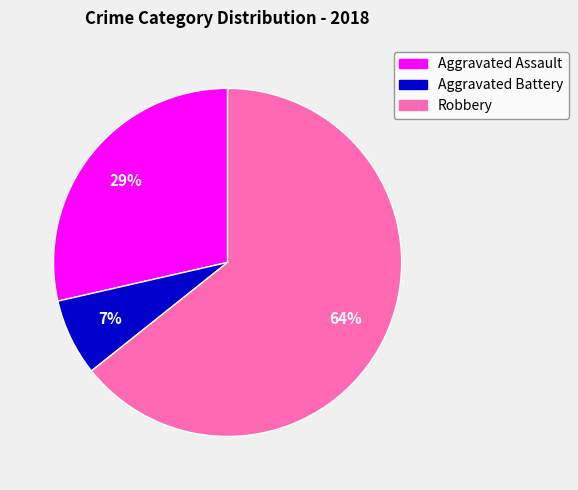

Which has a higher value, Aggravated Battery or Aggravated Assault?

Aggravated Assault